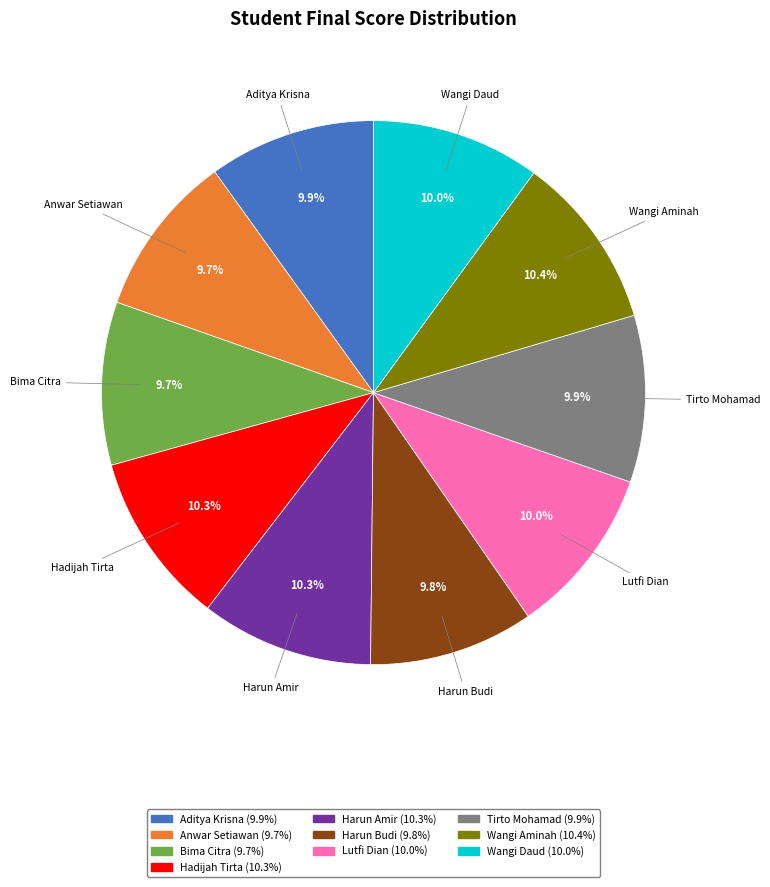

Is there a majority slice in this chart?

No